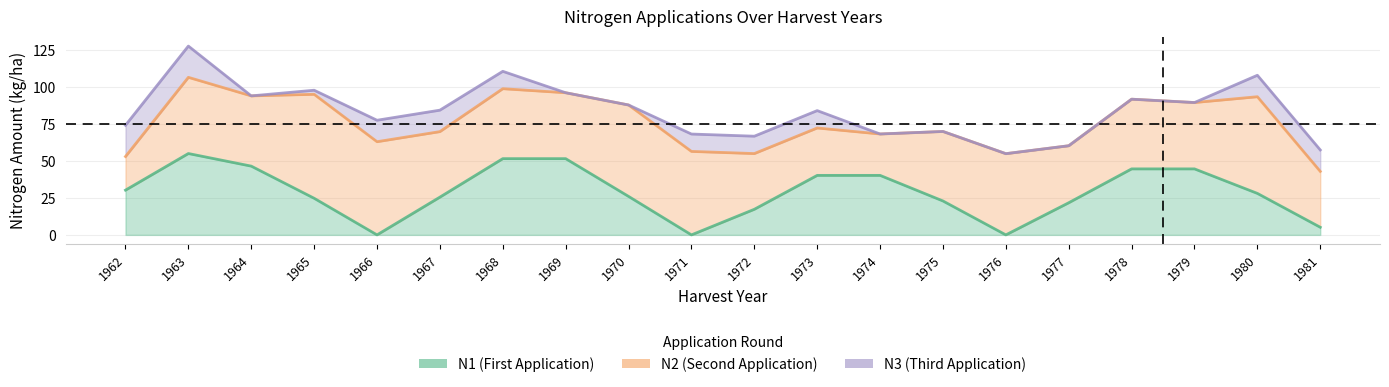

Reading left to right, transcribe all the data shown in this chart.

N1: 30.3	55.1	46.6	24.8	0.0	25.6	51.6	51.6	26.1	0.0	17.3	40.3	40.3	23.0	0.0	21.8	44.7	44.7	28.1	5.2
N2: 53.1	106.7	94.1	95.2	63.1	69.9	99.0	96.3	88.0	56.5	55.1	72.4	68.3	70.0	55.0	60.4	91.9	89.6	93.6	43.0
N3: 74.2	127.9	94.1	98.0	77.6	84.5	110.8	96.3	88.0	68.3	66.8	84.2	68.3	70.0	55.0	60.4	91.9	89.6	108.1	57.5